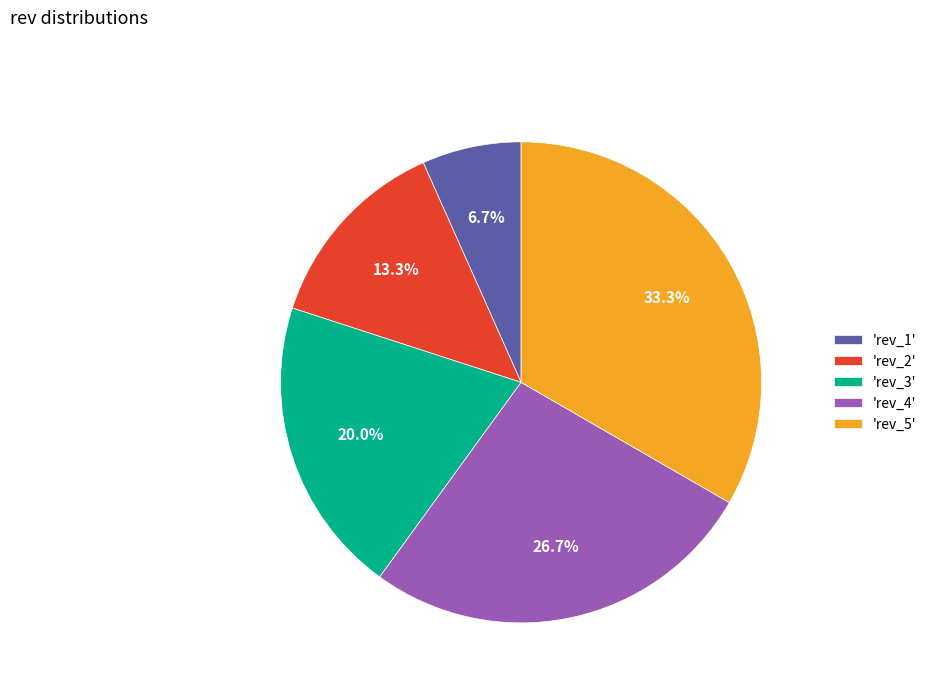

Count the number of slices in the pie.

5